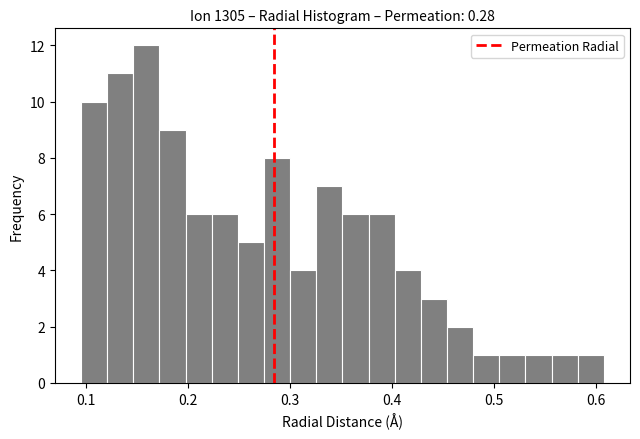

Around what value on the x-axis is the tallest bar? Give the approximate position of its centre, as read against the axis.

0.16